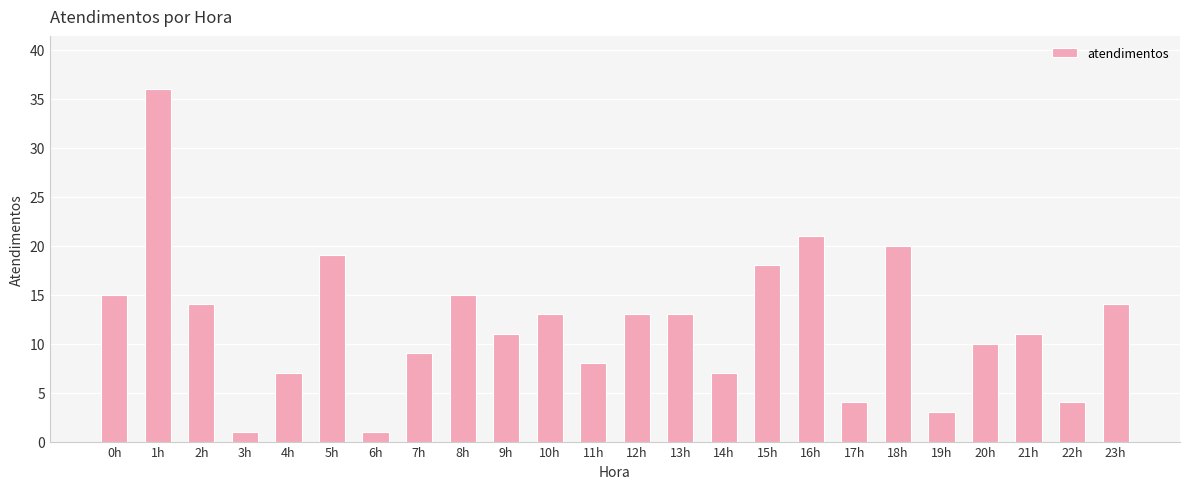

What is the difference between the maximum and minimum values?

35